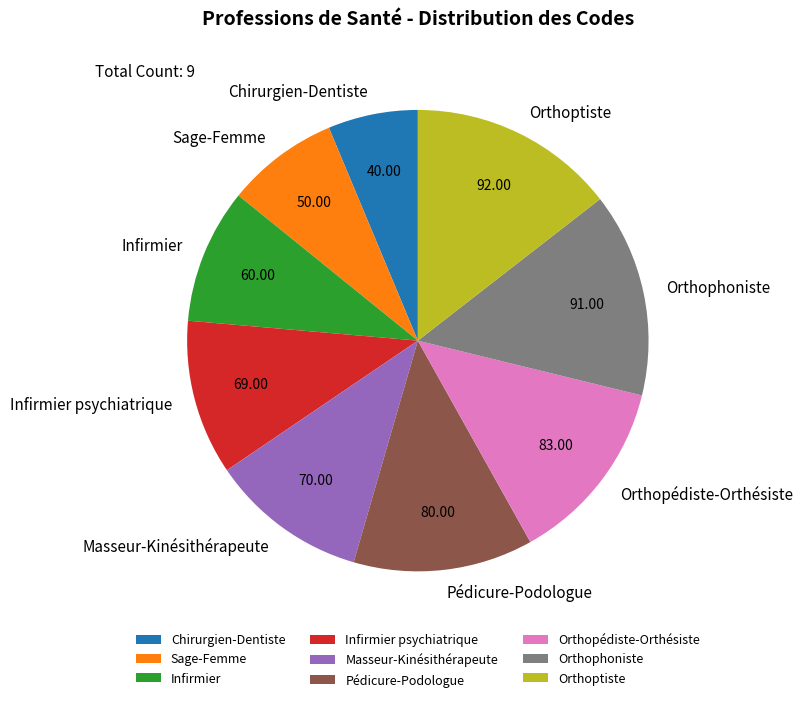

Do Orthoptiste and Masseur-Kinésithérapeute together represent more than half of the pie?

No